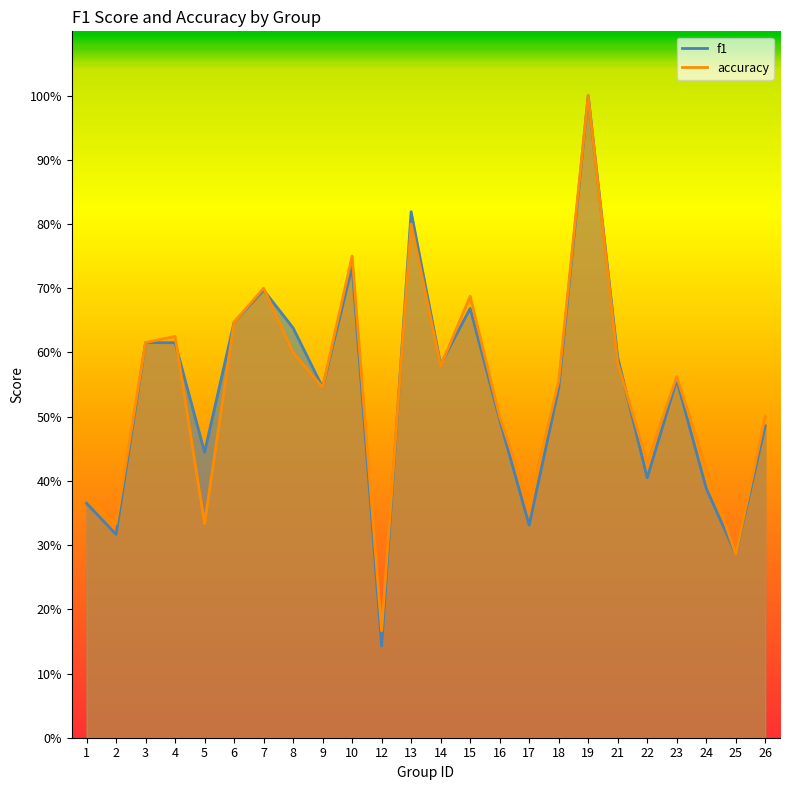

What is the difference between the maximum and minimum values in the accuracy series?

0.8